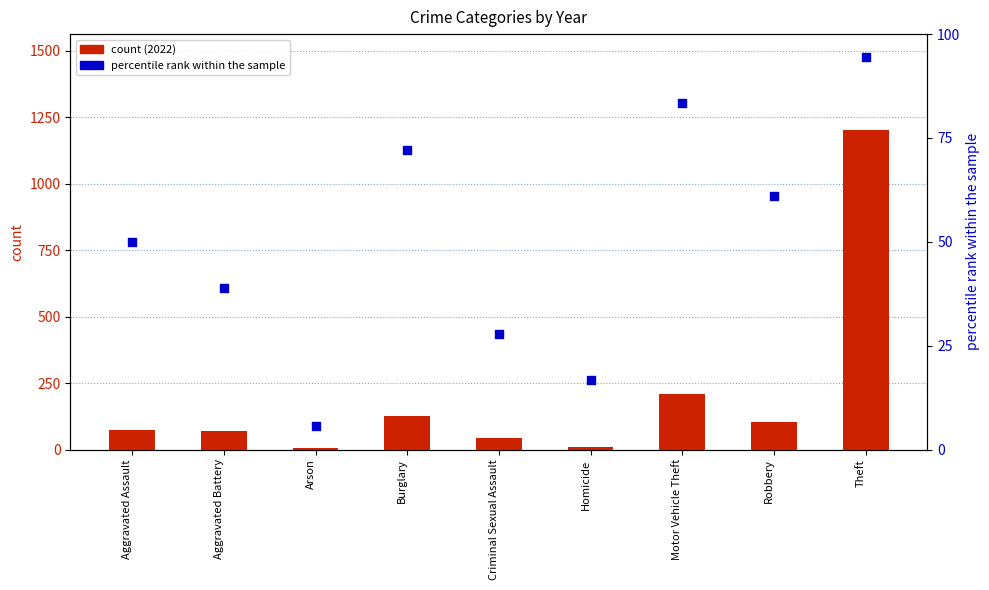

Which series reaches the maximum Y coordinate?

count (2022)